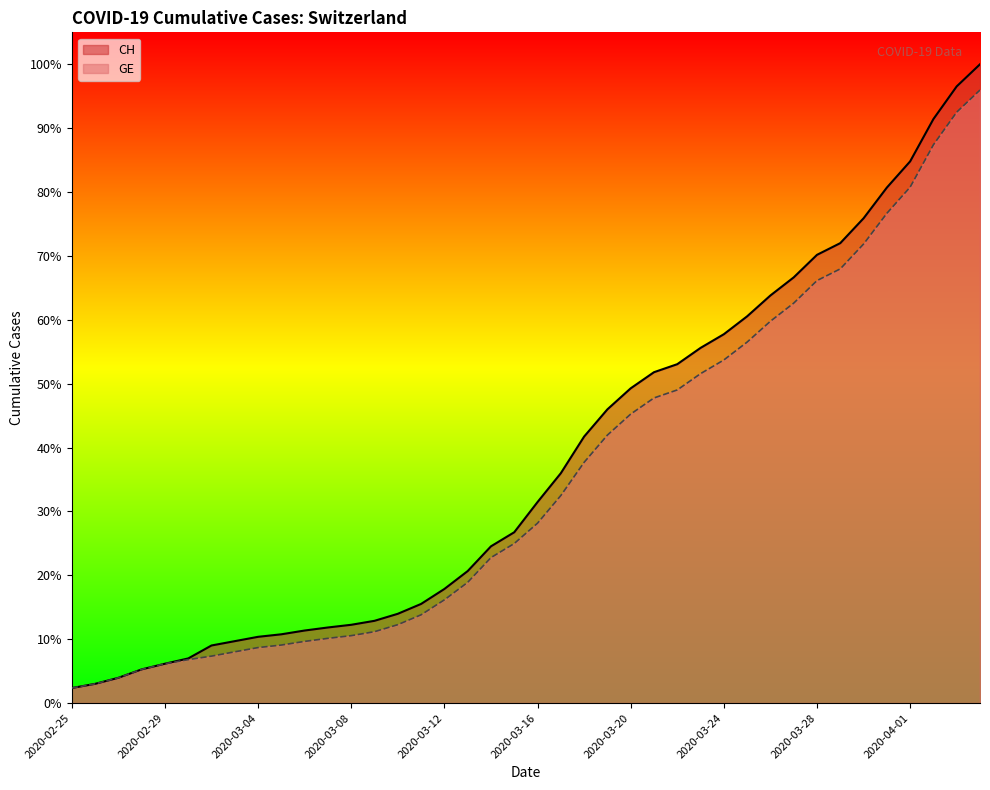

True or false: GE and CH intersect in this chart.

False